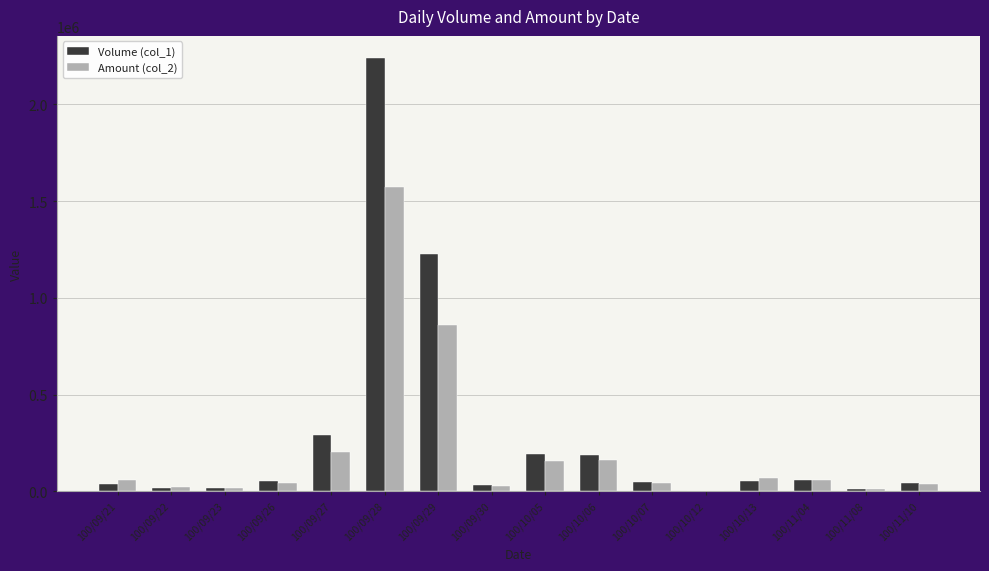

Is the value of Volume (col_1) at 100/09/27 greater than the value of Amount (col_2) at 100/11/04?

Yes